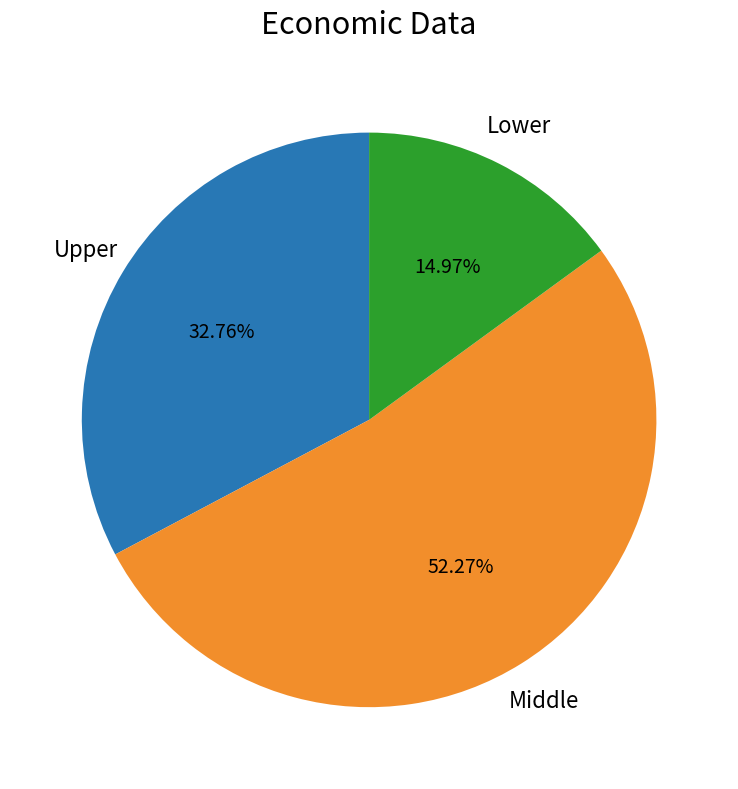

Between Middle and Lower, which is larger?

Middle